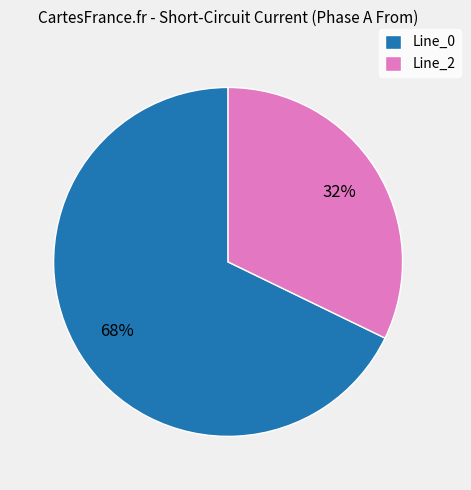

To the nearest percent, what portion does Line_2 represent?

32%